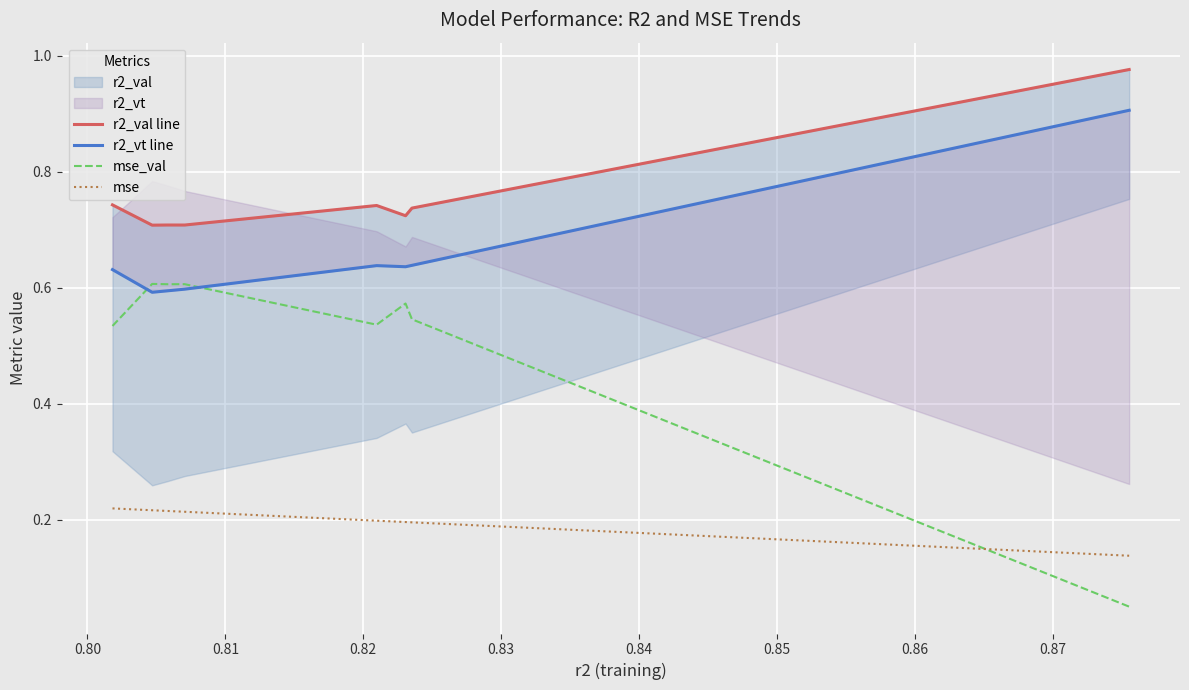

How many intersections are there between mse and mse_val?

1